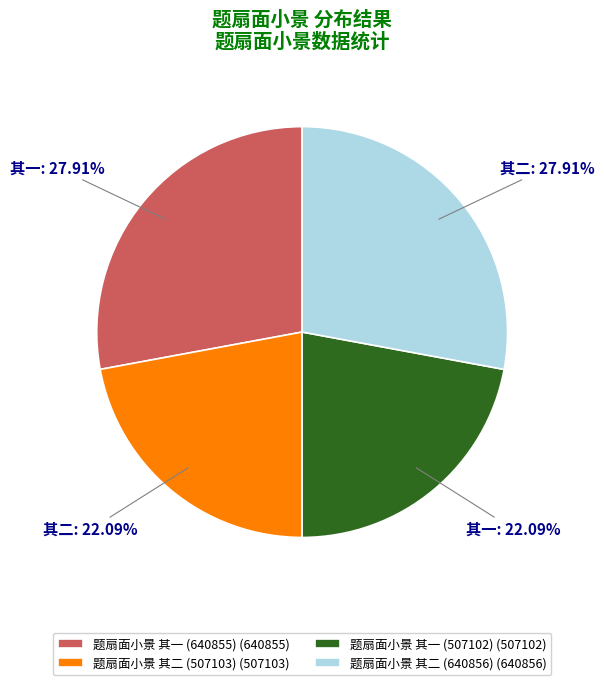

Does 题扇面小景 其一 (640855) (640855) represent more than half of the total?

No